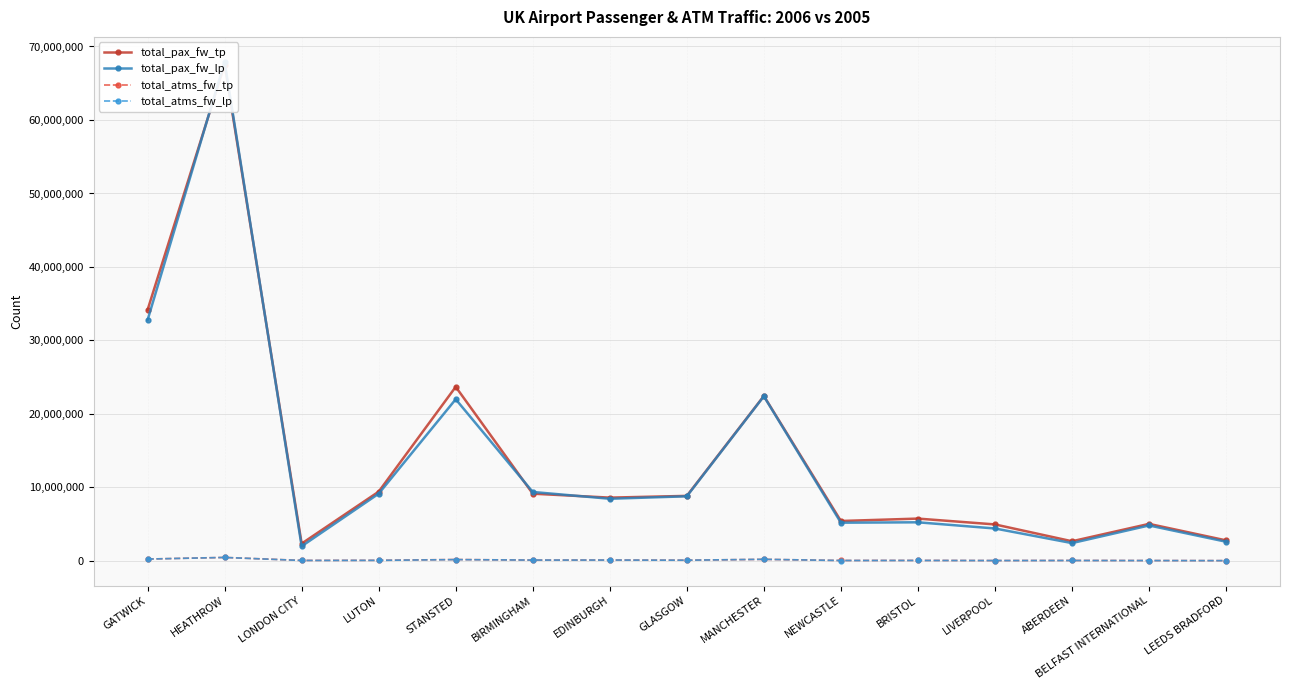

What position from the left is LIVERPOOL?

12